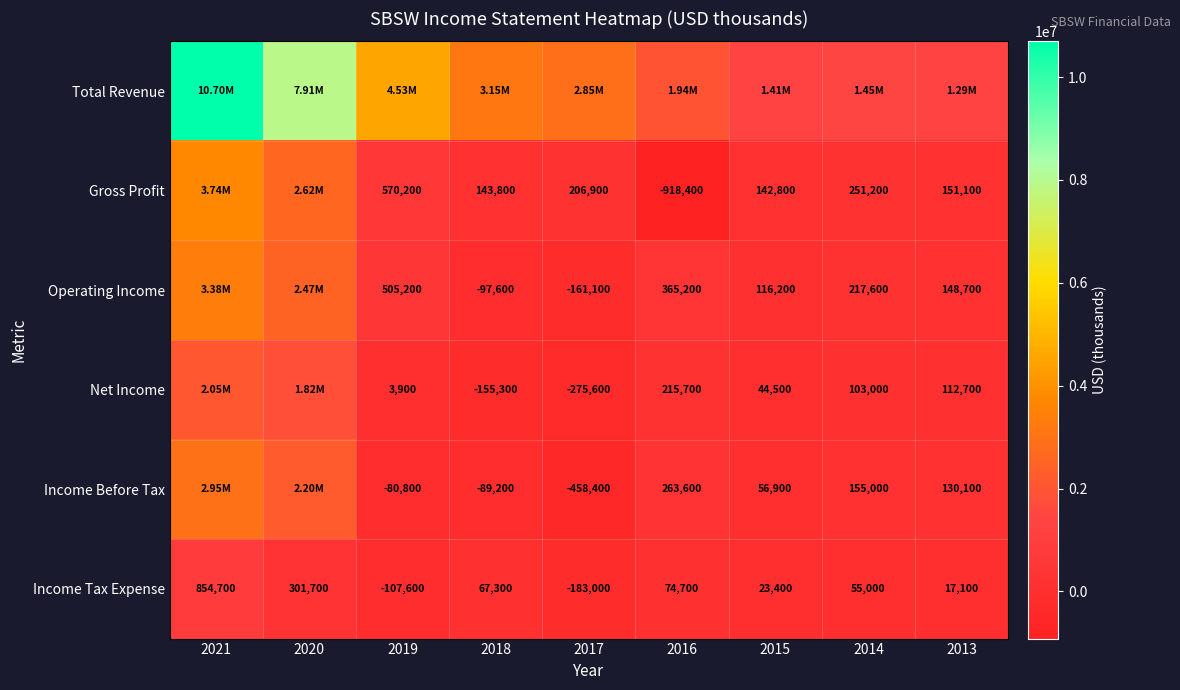

Is it true that Income Tax Expense equals 13137 at 2014?

False